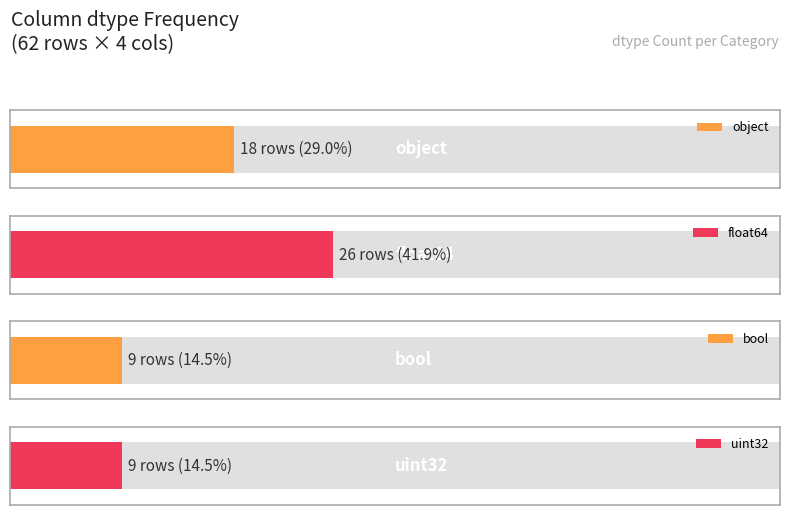

What is the maximum value shown in the chart?

26